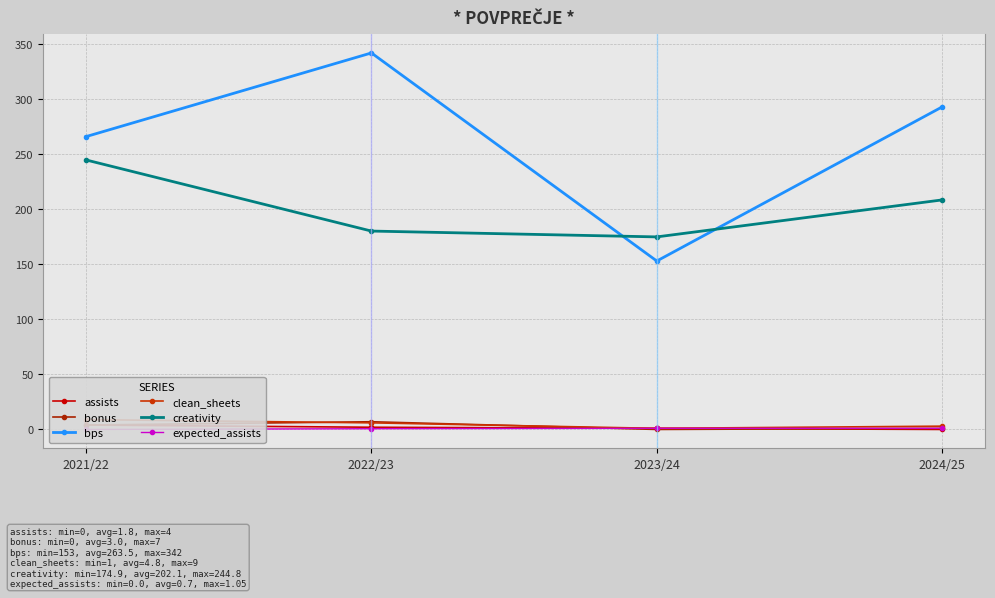

What is the average value of the expected_assists series?

0.7